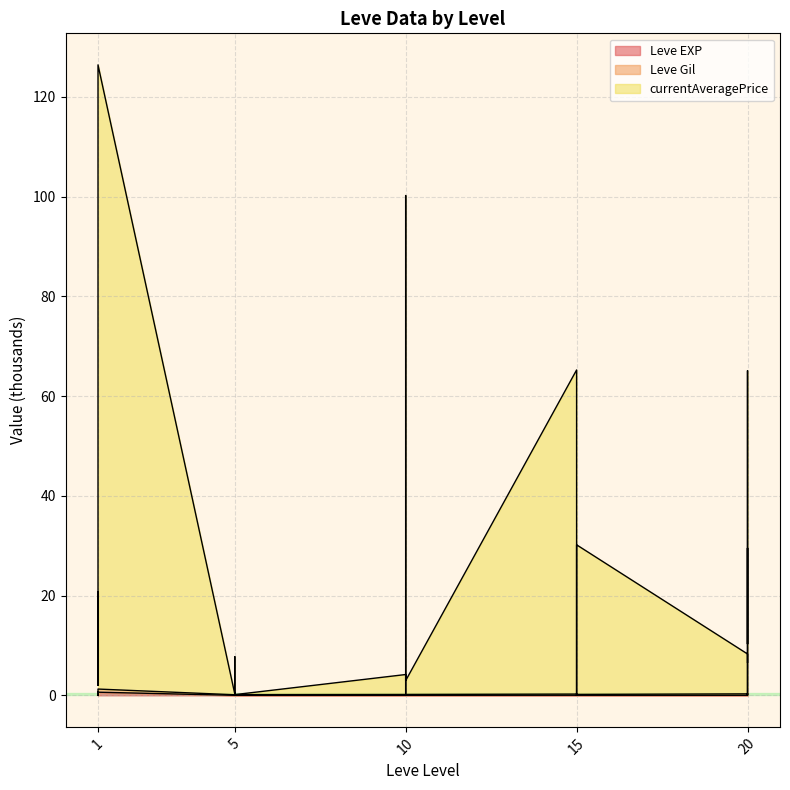

The value of currentAveragePrice at 10 is 3.0. True or false?

True